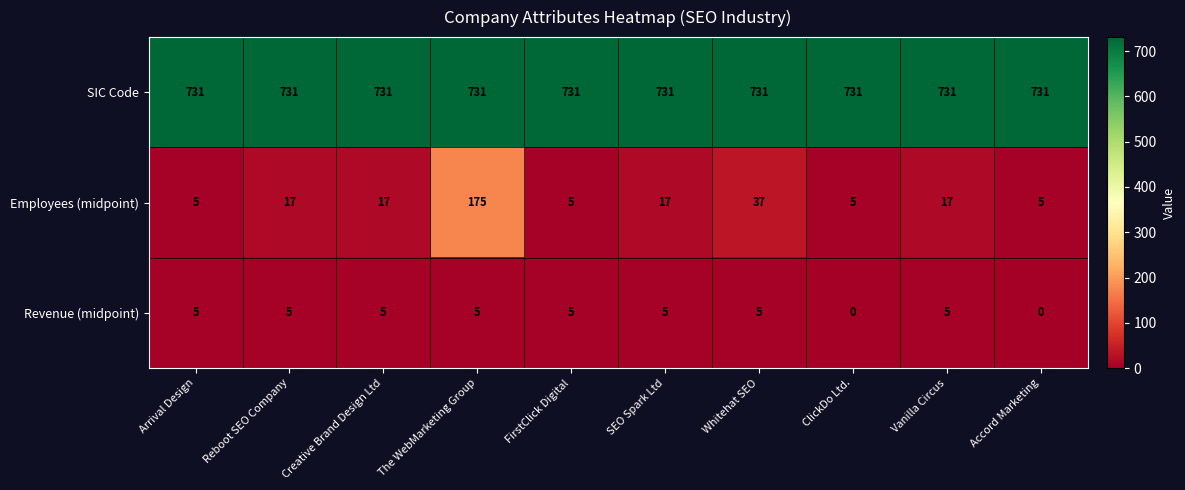

At which category is the sum across all series the highest?

The WebMarketing Group